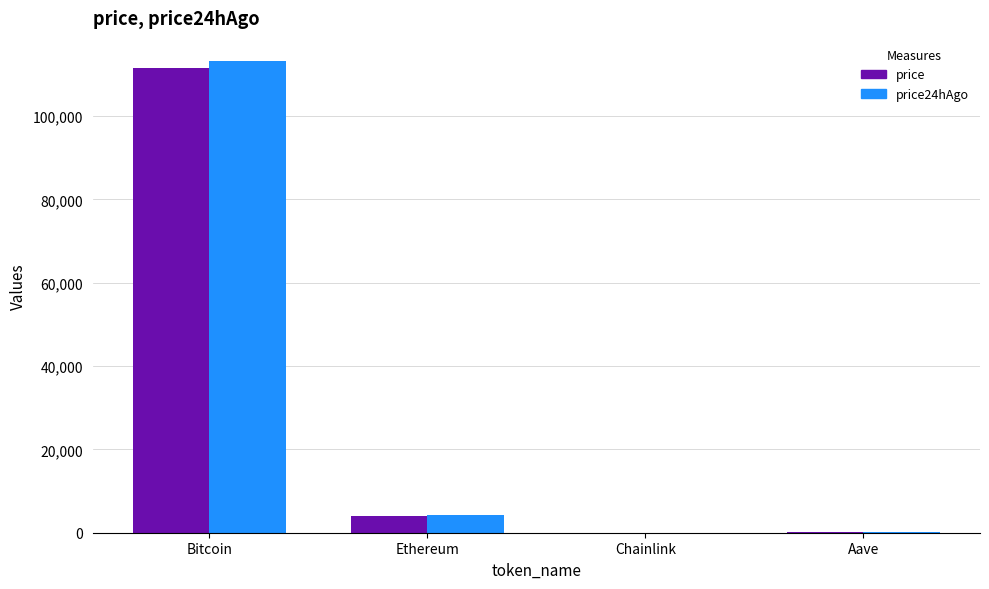

How many groups of bars are there?

4